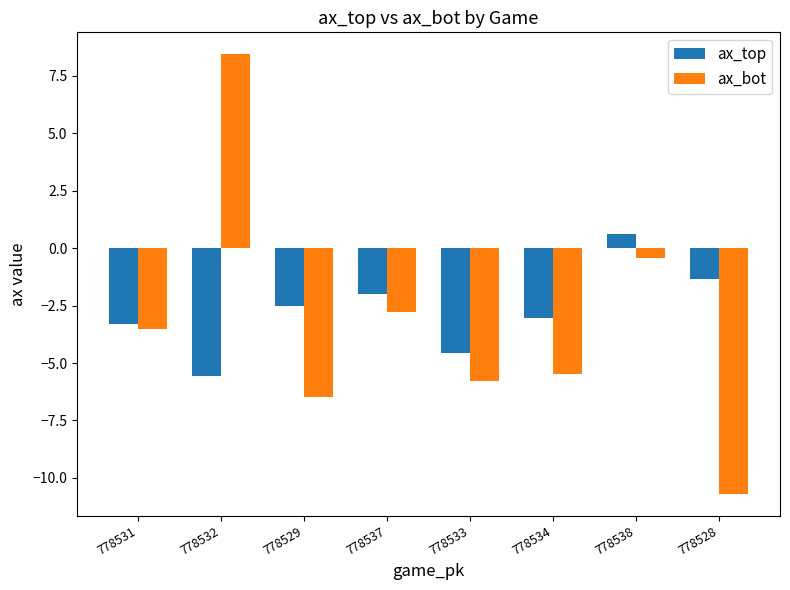

What is the sum of all ax_top values?

-21.7